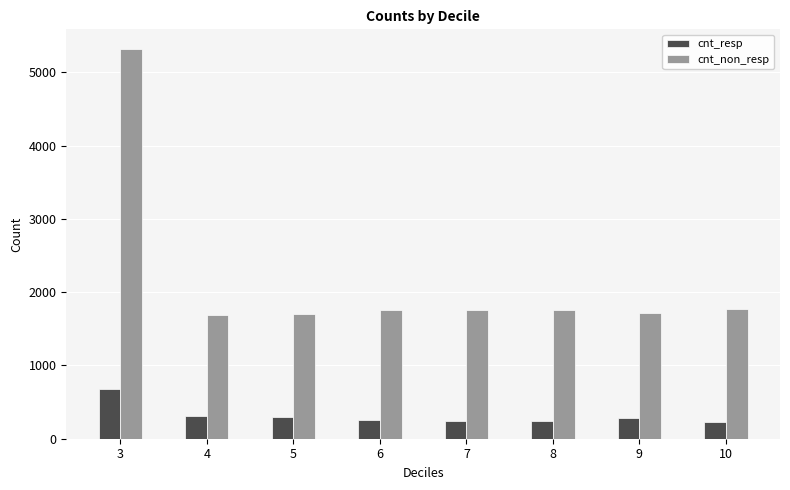

What is the smallest value displayed?

226